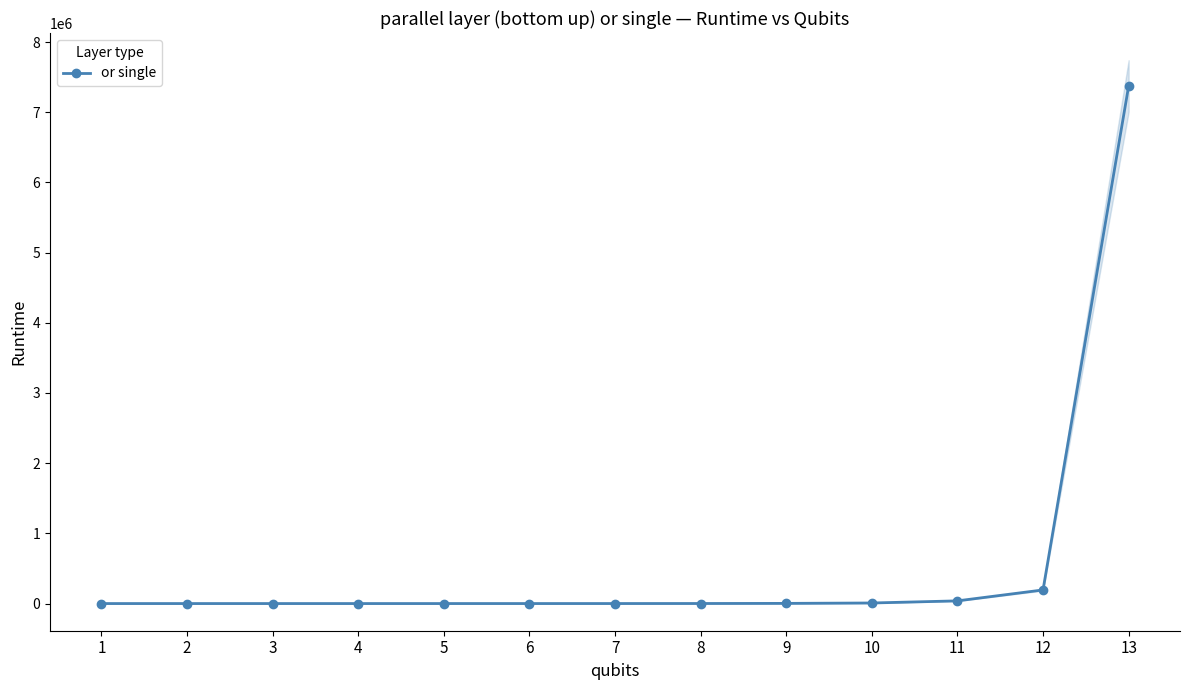

What is the average value?

585934.2